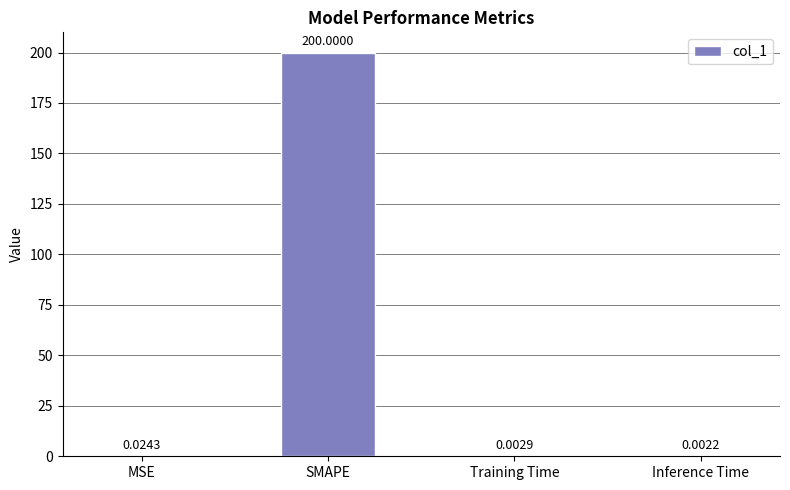

Between SMAPE and Inference Time, which is larger?

SMAPE